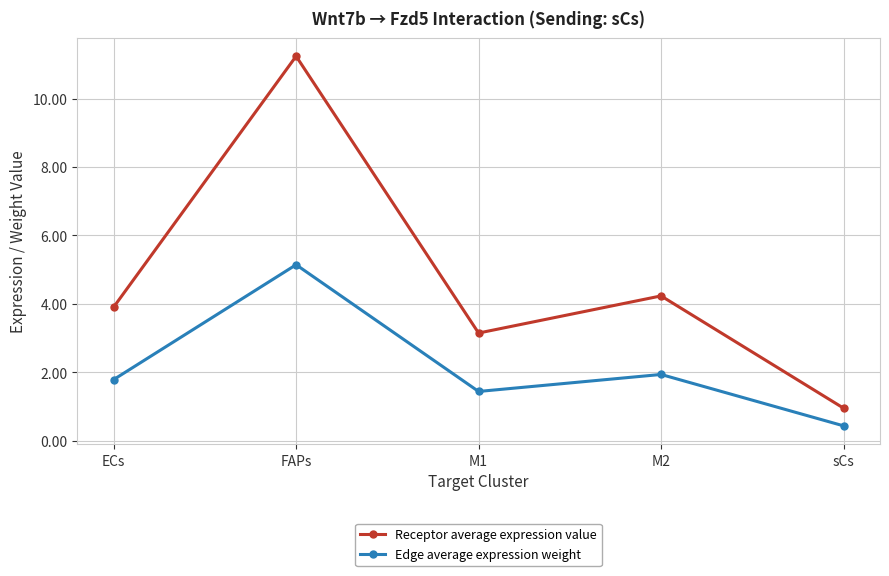

How many lines are shown in the chart?

2